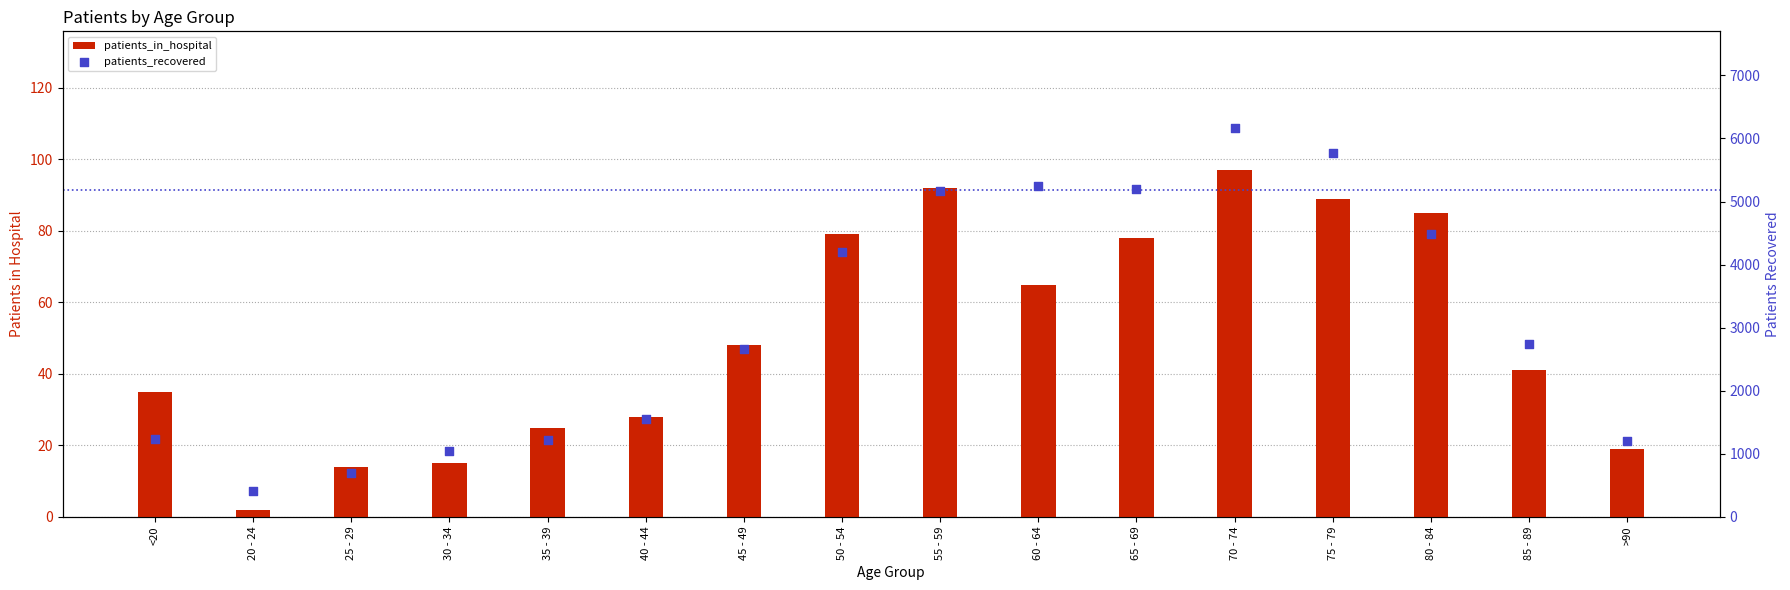

At how many categories does at least one series exceed 363?

16